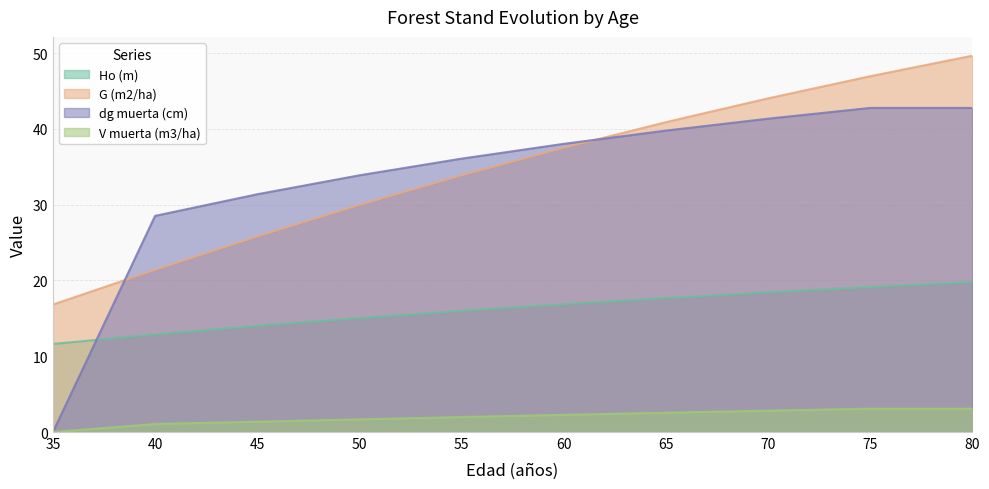

What is the approximate value of Ho (m) at 65?

17.7